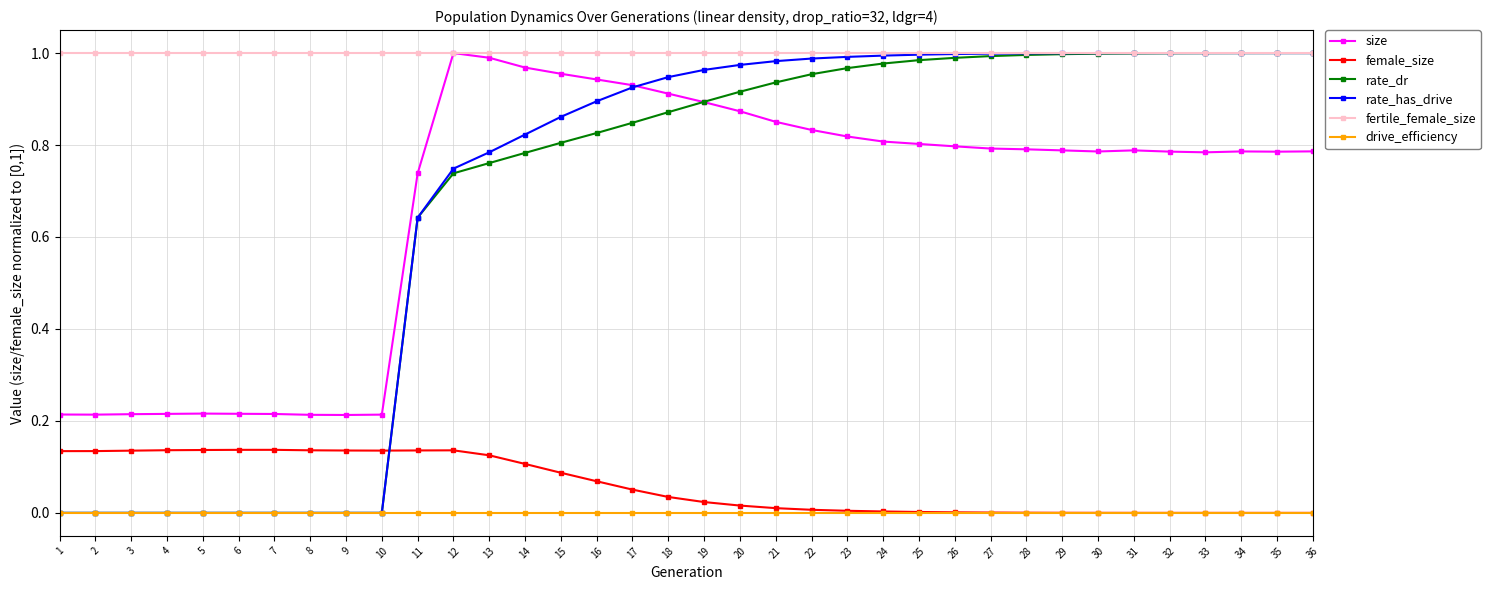

Which series changed the most between 6 and 17?

rate_has_drive